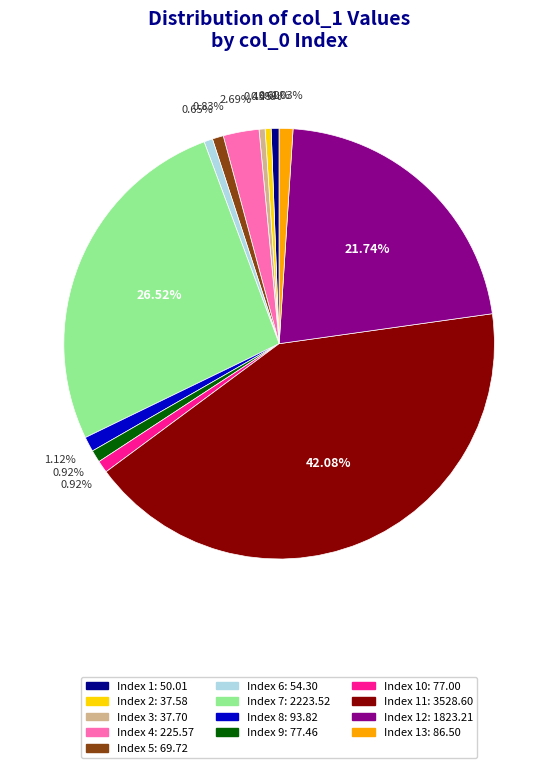

Does any single category account for the majority?

No